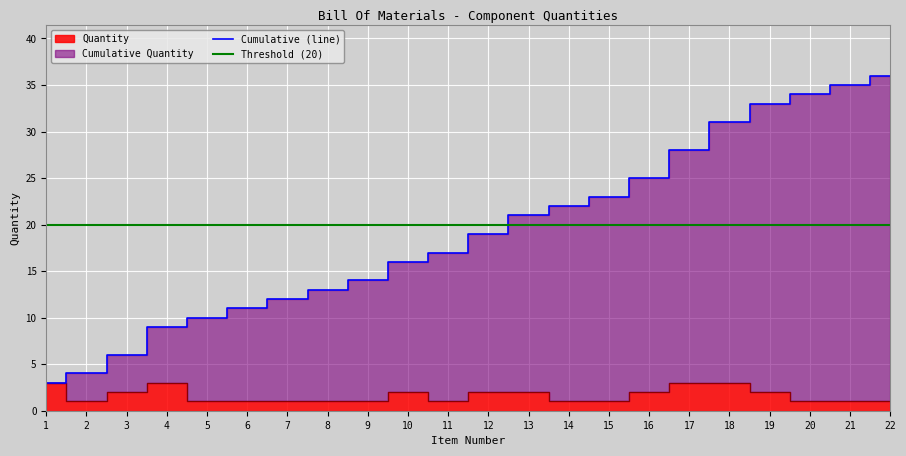

Which category has the highest value across all series?

22